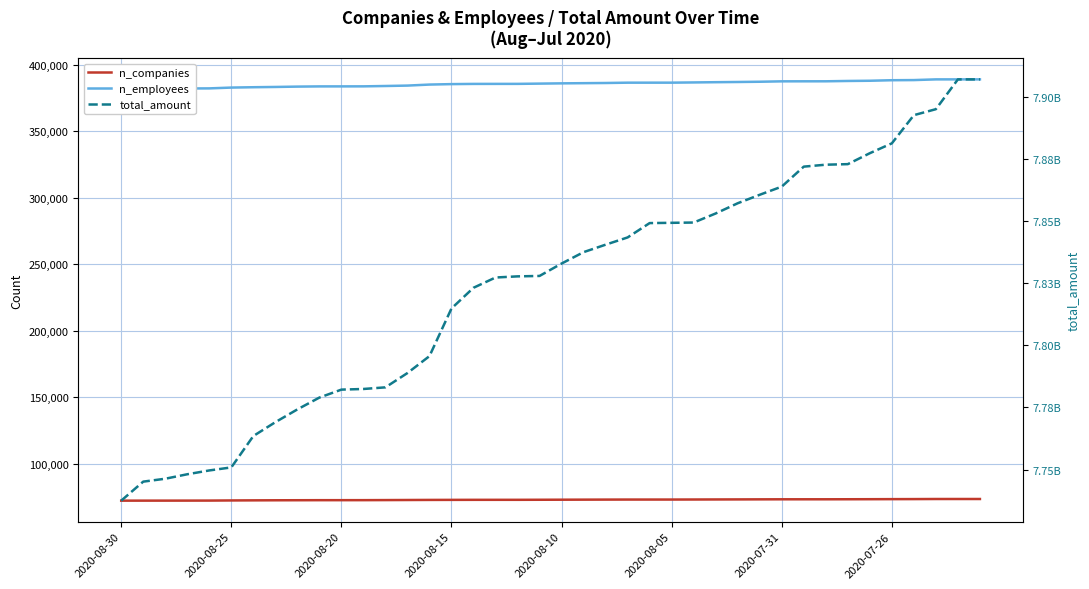

Reading left to right, list all the values displayed in this chart.

n_companies: 72312	72326	72336	72350	72371	72474	72541	72600	72635	72673	72679	72691	72744	72806	72867	72902	72936	72941	72944	72988	73032	73072	73110	73143	73144	73147	73180	73220	73255	73299	73337	73339	73344	73371	73407	73454	73491	73554	73560	73561
n_employees: 382031	382081	382153	382223	382290	382894	383157	383360	383622	383778	383789	383819	384082	384388	385157	385496	385651	385670	385680	385874	386070	386204	386337	386581	386586	386592	386758	386937	387093	387282	387584	387607	387618	387866	388024	388424	388531	389055	389063	389064
total_amount: 7737527530	7745179947	7746347322	7748143721	7749681022	7750898801	7763519559	7769089425	7774227532	7778987165	7782186783	7782442220	7783099811	7788855469	7795657683	7814821605	7823150607	7827274096	7827732321	7827904478	7832886883	7837479605	7840477495	7843394532	7849163636	7849269926	7849382928	7853033942	7857142086	7860549476	7863829734	7871867411	7872644872	7872866897	7877267357	7881231410	7892568008	7894974922	7906961573	7906961573